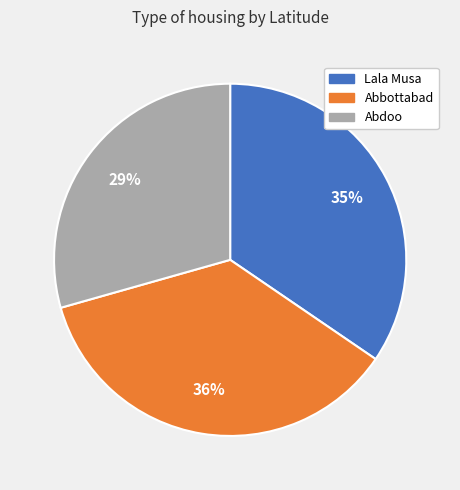

Is there any slice that represents more than half of the pie?

No